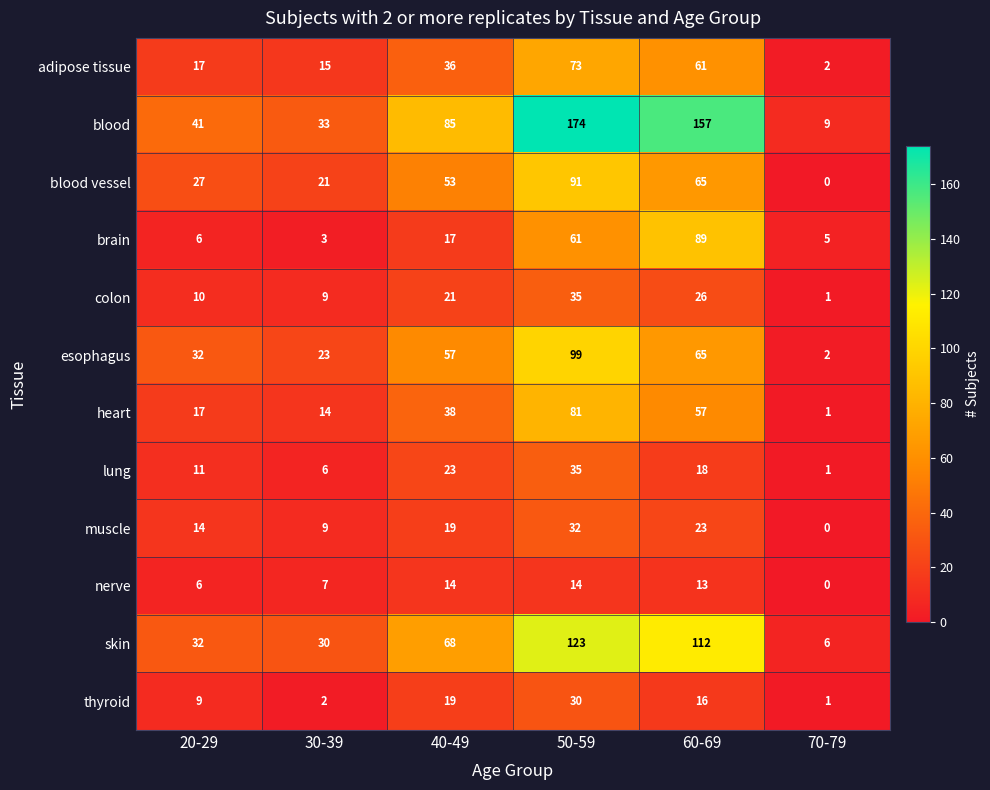

Which series has the largest total across all categories?

blood